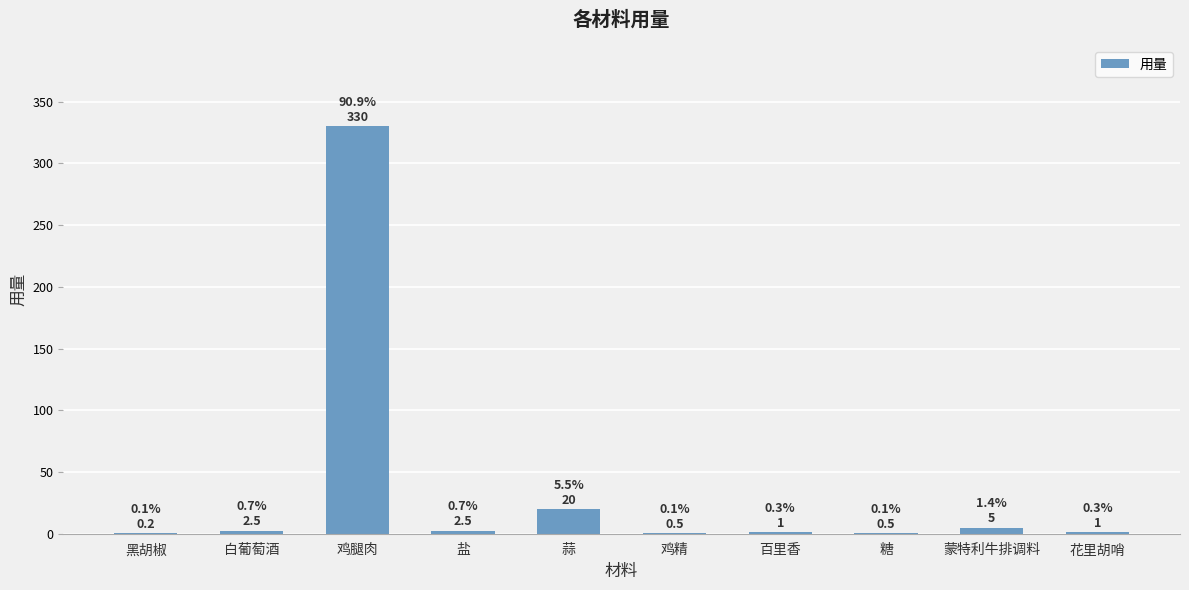

Which has a higher value, 蒜 or 糖?

蒜